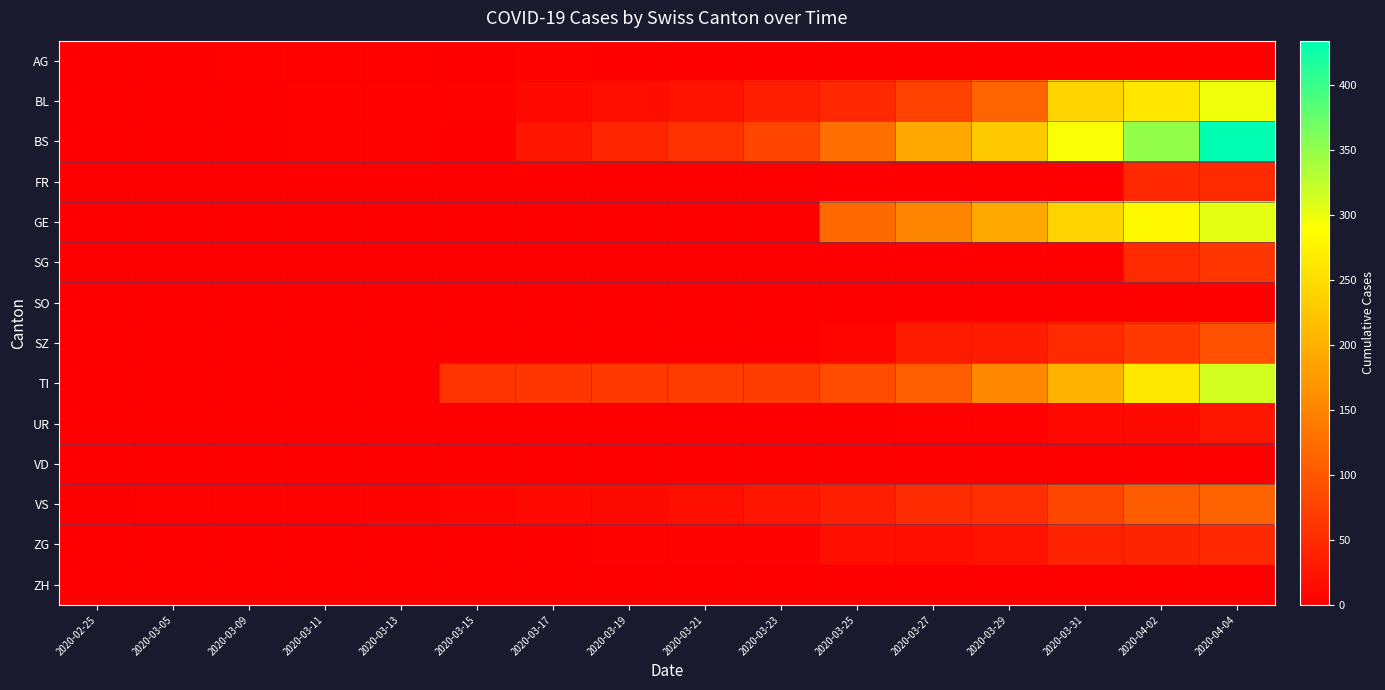

Which series has the largest total across all categories?

BS